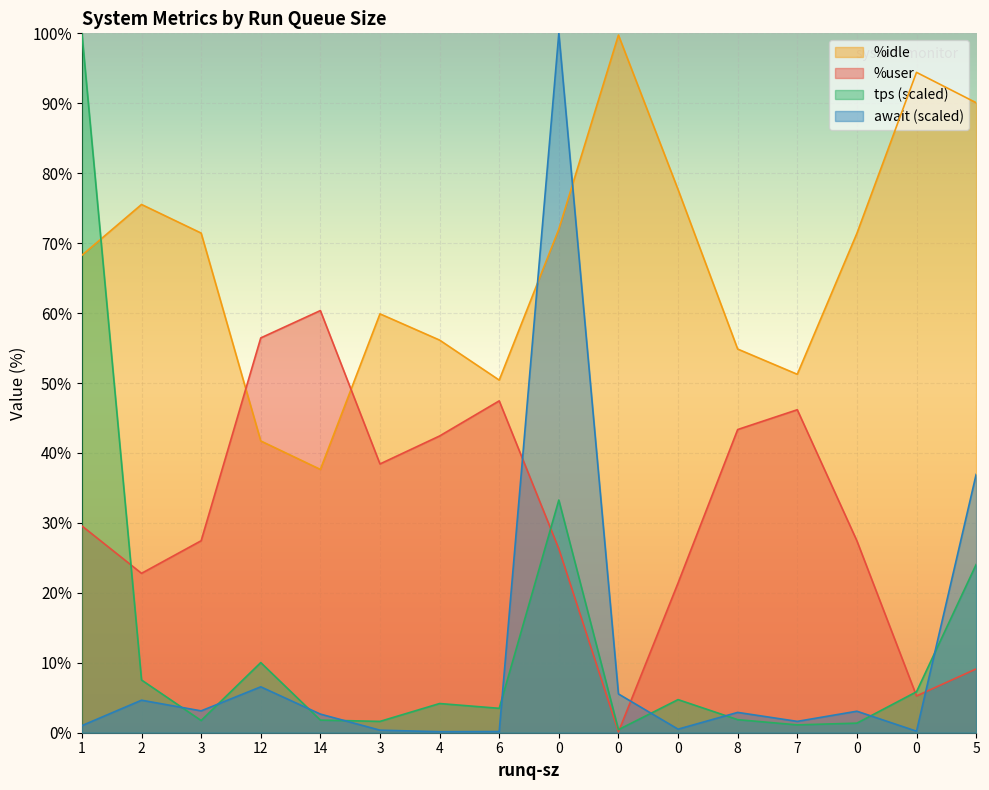

At which category does tps reach its first local valley?

3